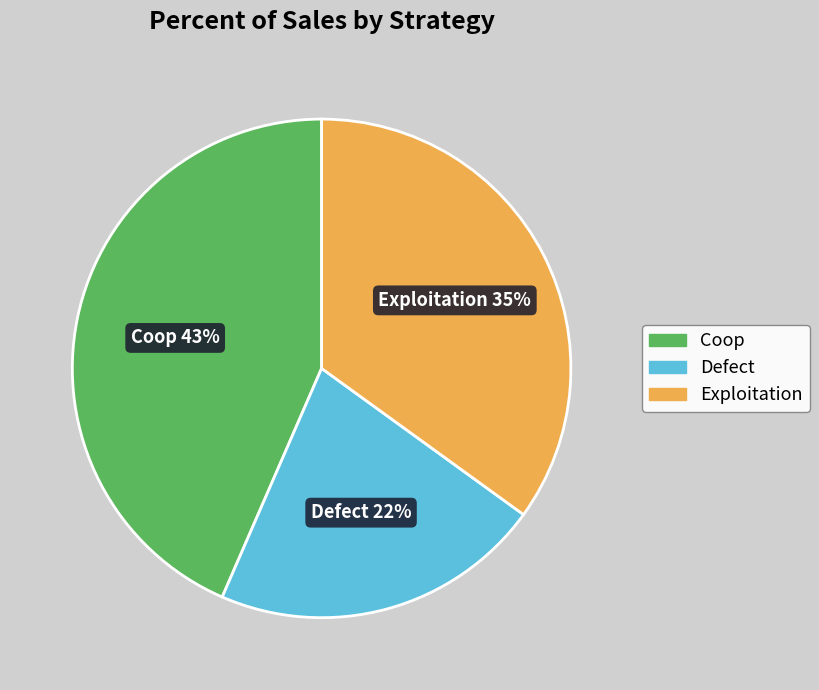

How many segments does this pie chart have?

3